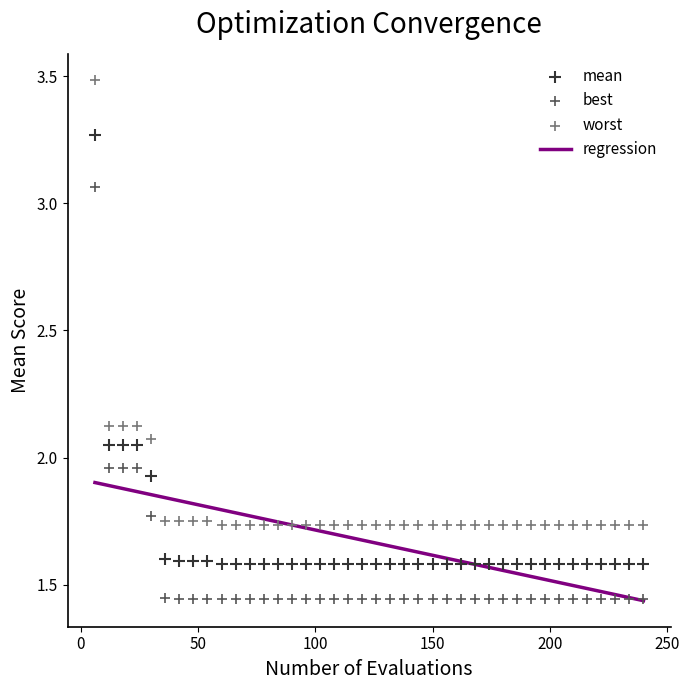

Which series contains the lowest Y value?

best